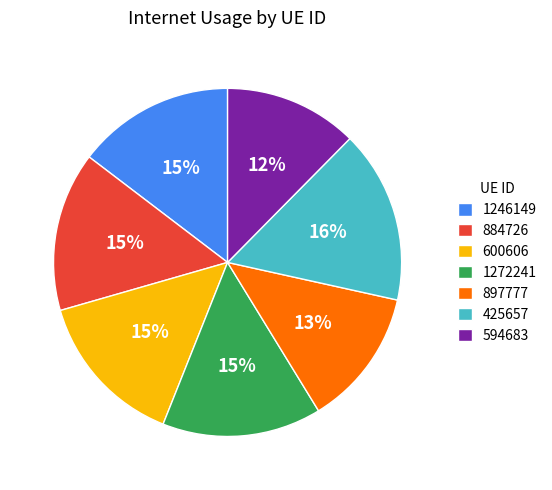

The 600606 slice represents 15% of the pie. True or false?

True